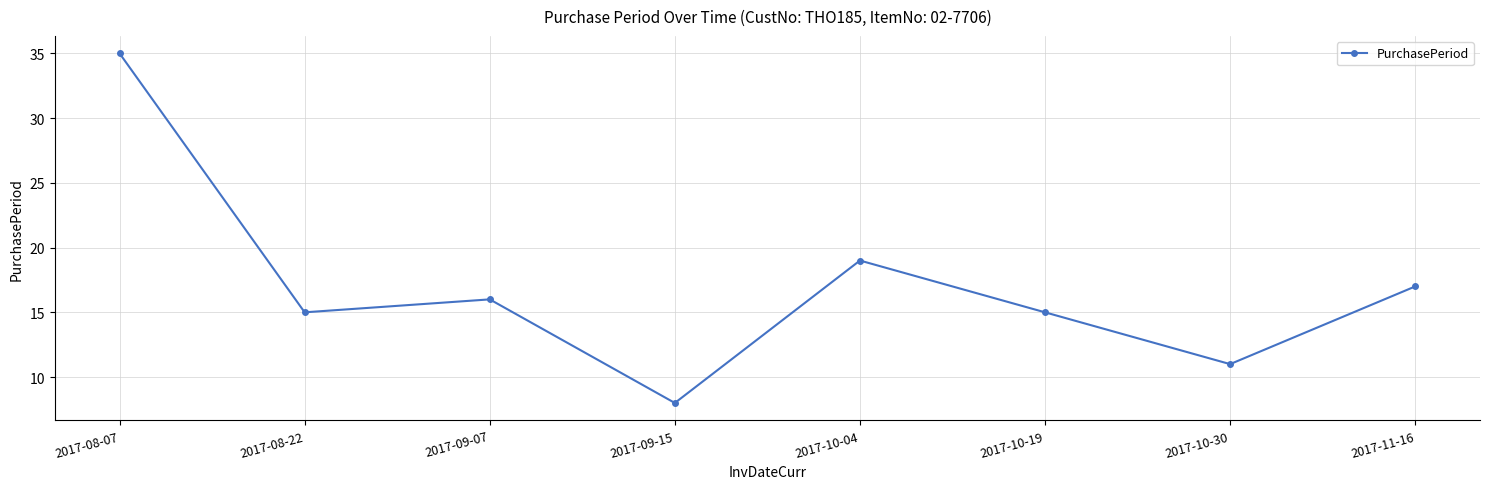

Is it true that the value at 2017-08-22 is 15?

True